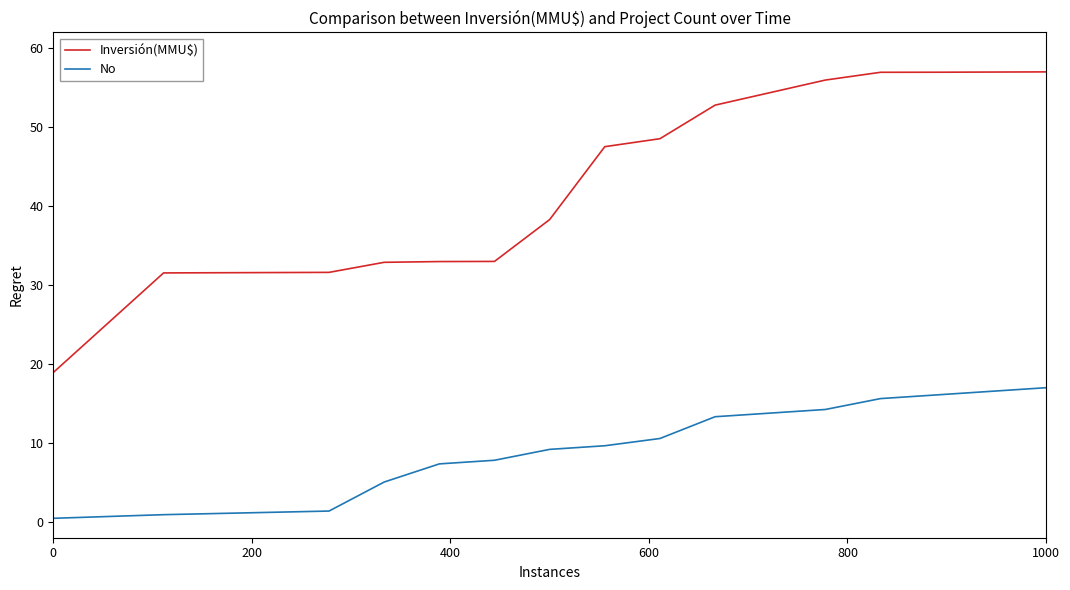

Rank the series by their maximum value, from lowest to highest.

No, Inversión(MMU$)